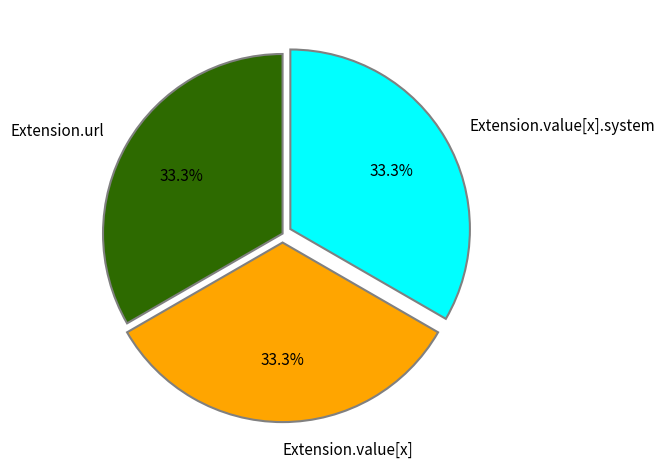

To the nearest percent, what is the average slice percentage?

33%